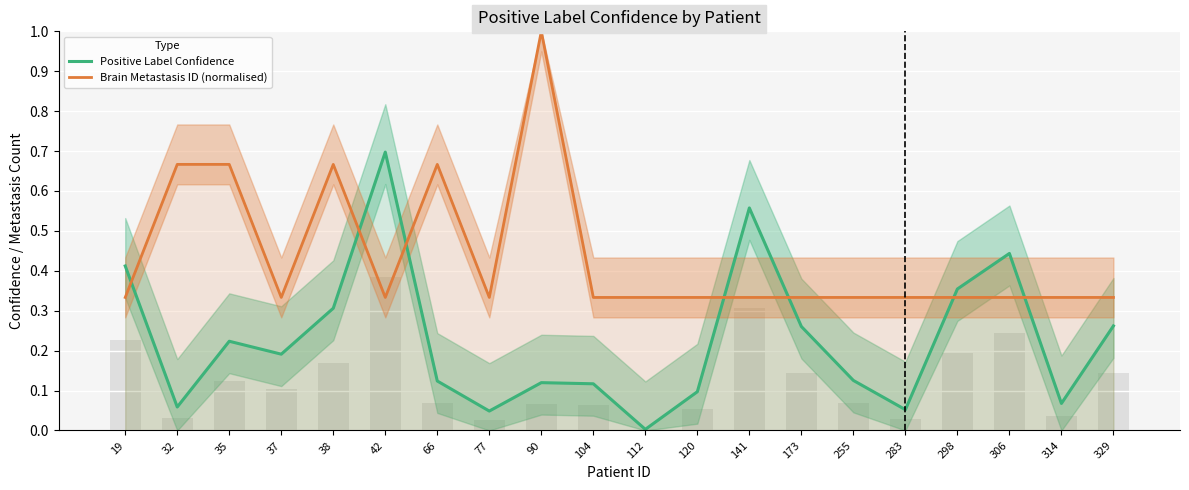

Rank the categories by Positive Label Confidence value from lowest to highest.

112, 77, 283, 32, 314, 120, 104, 90, 66, 255, 37, 35, 173, 329, 38, 298, 19, 306, 141, 42